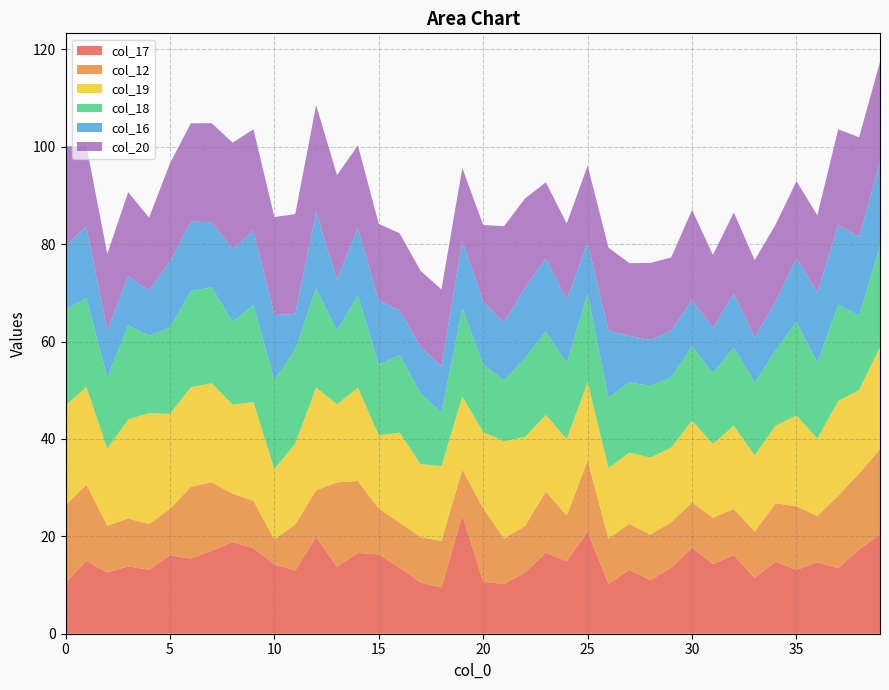

Reading left to right, extract all data points from this chart.

col_17: 10.5	15.0	12.6	13.8	13.1	16.1	15.4	17.1	18.8	17.6	14.2	13.0	19.9	13.8	16.6	16.3	13.6	10.5	9.5	24.3	10.7	10.2	12.6	16.6	14.9	21.0	10.2	13.1	11.0	13.6	17.7	14.3	16.1	11.5	14.8	13.1	14.7	13.5	17.3	20.4
col_12: 15.9	15.6	9.6	9.8	9.4	9.5	14.7	14.1	9.9	9.8	5.1	9.5	9.6	17.3	14.8	9.4	9.2	9.3	9.6	9.4	15.1	9.4	9.5	12.6	9.4	14.6	9.3	9.4	9.4	9.3	9.3	9.5	9.5	9.5	12.0	13.1	9.5	14.9	15.6	17.5
col_19: 20.4	20.1	15.8	20.4	22.8	19.5	20.5	20.3	18.3	20.2	14.5	16.6	21.1	16.0	19.2	15.1	18.5	15.0	15.4	15.0	15.6	19.9	18.3	15.7	15.8	16.1	14.5	14.6	15.8	15.3	16.8	15.2	17.1	15.7	15.9	18.7	15.9	19.4	17.1	21.0
col_18: 19.7	18.2	14.6	19.3	15.9	17.8	19.8	19.7	17.0	20.0	18.2	19.3	20.3	15.1	19.0	14.5	15.9	14.6	11.0	18.1	13.9	12.5	16.2	17.2	15.5	18.2	14.4	14.4	14.7	14.5	15.3	14.5	16.1	14.9	15.4	19.2	15.5	19.8	15.2	20.8
col_16: 13.2	14.7	9.6	10.1	9.2	13.5	14.3	13.4	14.9	15.2	13.4	7.2	15.8	10.5	13.9	13.2	9.2	9.5	9.5	13.8	13.0	11.9	14.4	15.0	13.1	10.5	13.8	9.6	9.4	9.5	9.5	9.3	11.1	9.3	10.0	13.1	14.4	16.4	16.2	17.4
col_20: 20.4	16.6	15.8	17.2	15.0	20.2	20.1	20.4	21.9	20.8	20.1	20.6	21.9	21.5	16.9	15.7	15.8	15.7	15.8	15.0	15.7	19.8	18.3	15.6	15.7	15.8	17.1	14.9	15.8	15.1	18.5	15.0	16.6	15.8	15.9	15.8	15.9	19.7	20.5	20.4